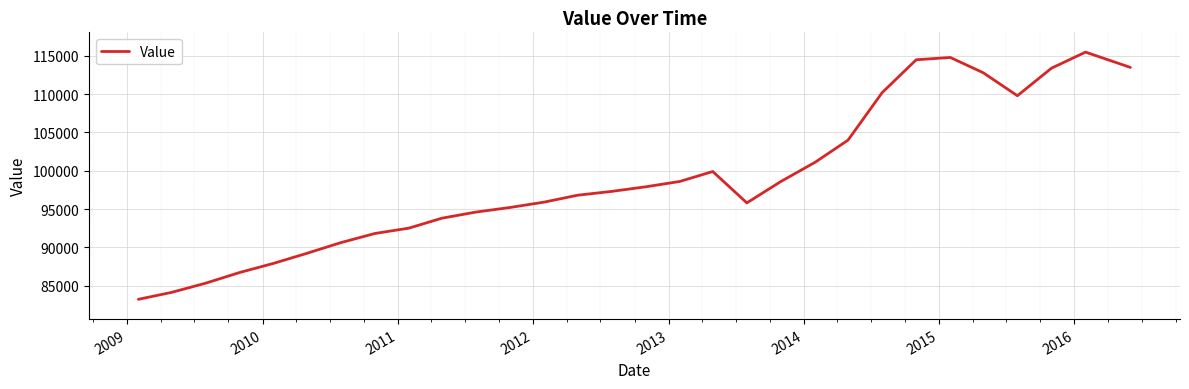

What is the smallest value displayed?

83200